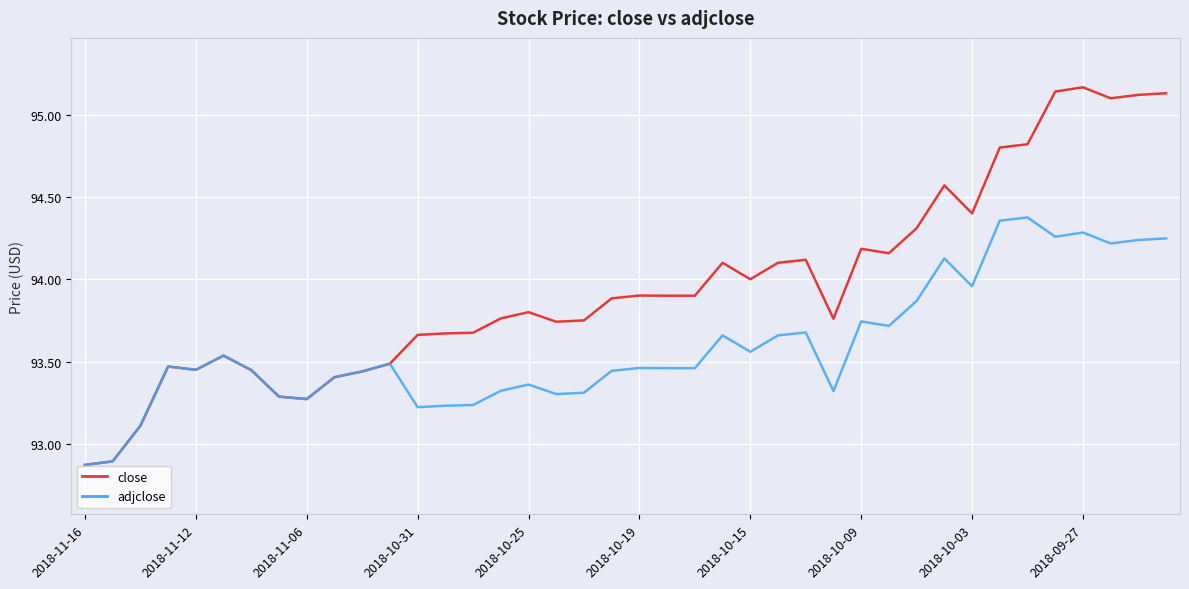

What is the smallest value displayed?

92.9